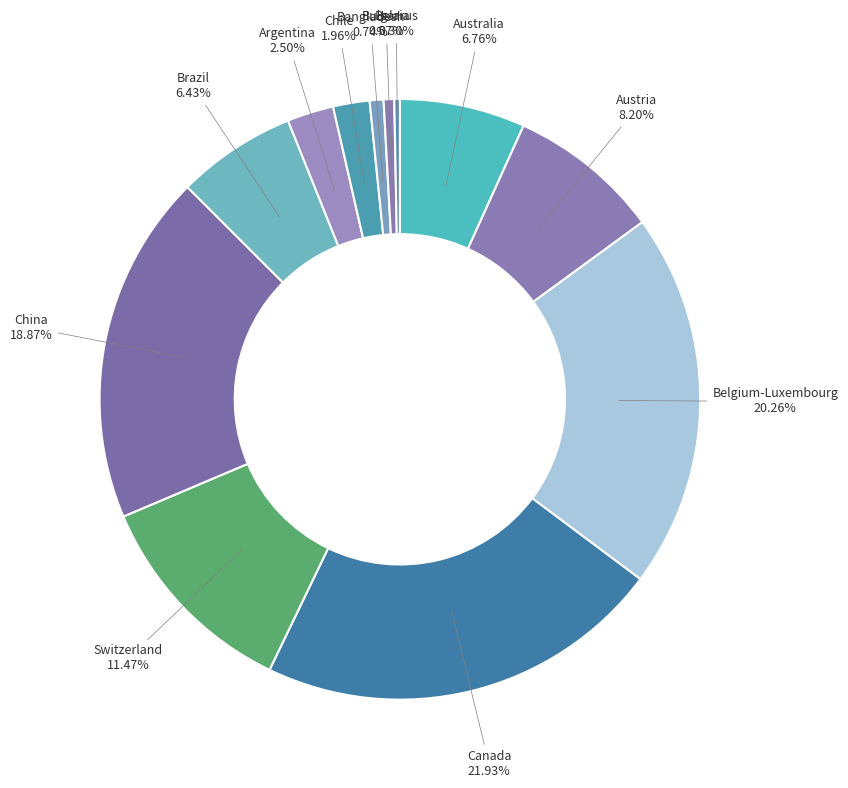

Is the sum of Argentina and Canada greater than half?

No